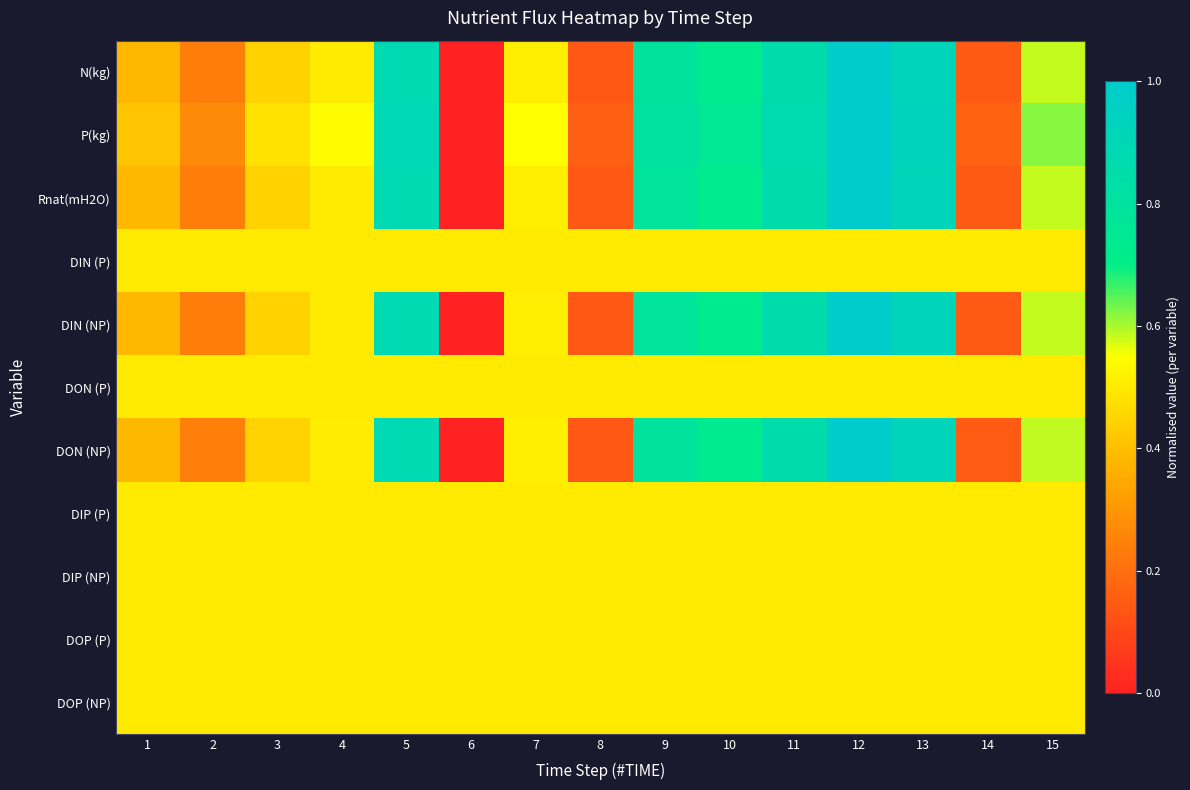

Which label corresponds to the largest value in the chart?

12